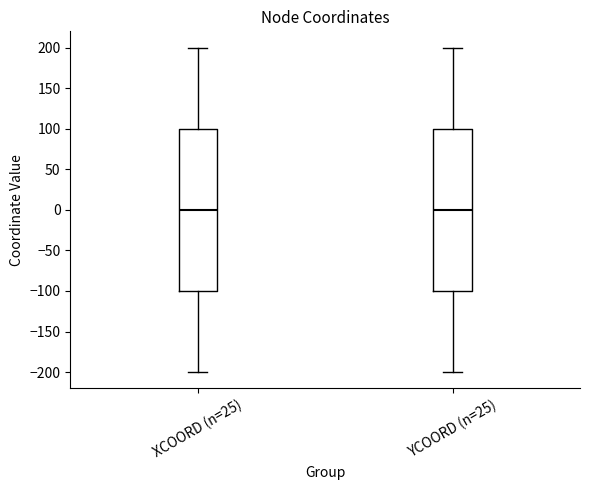

Reading left to right, transcribe this box plot: for each box, give where its median line is, the range the box spans, and where its two whiskers end, as read against the y-axis. The values are not printed on the chart, so give them approximately, as read against the axis.

XCOORD (n=25): median 0, box -100 to 100, whiskers -200 to 200
YCOORD (n=25): median 0, box -100 to 100, whiskers -200 to 200